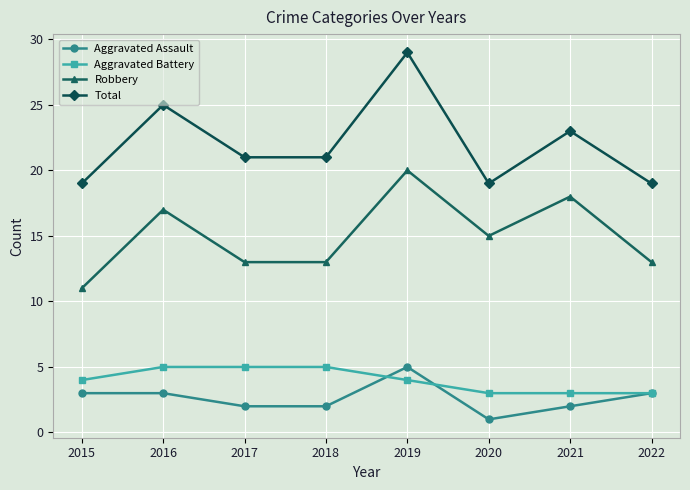

What is the difference between the maximum and minimum values in the Aggravated Assault series?

4